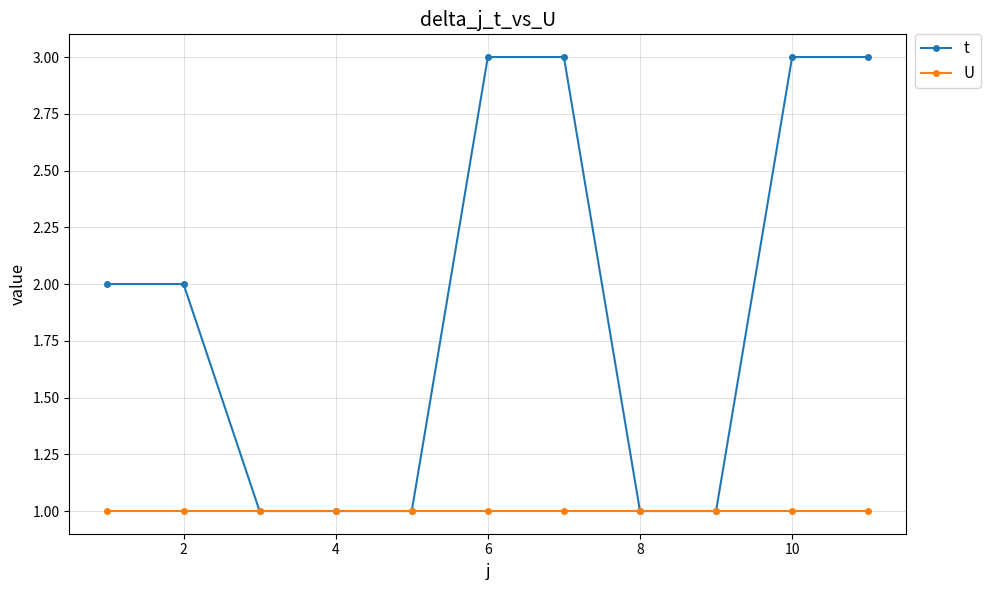

What are all the series names shown in the legend?

t, U